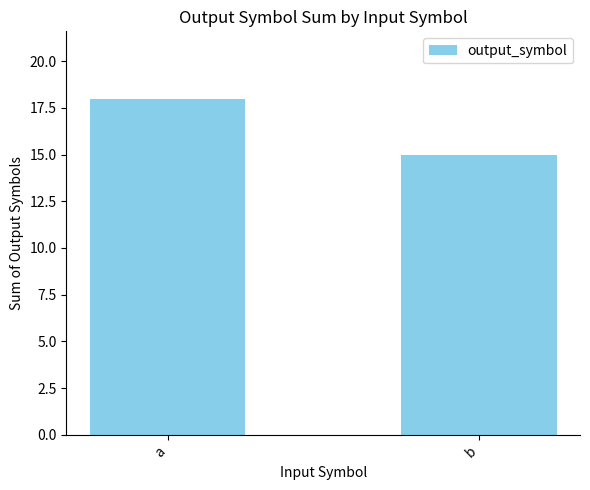

What is the sum of all values?

33